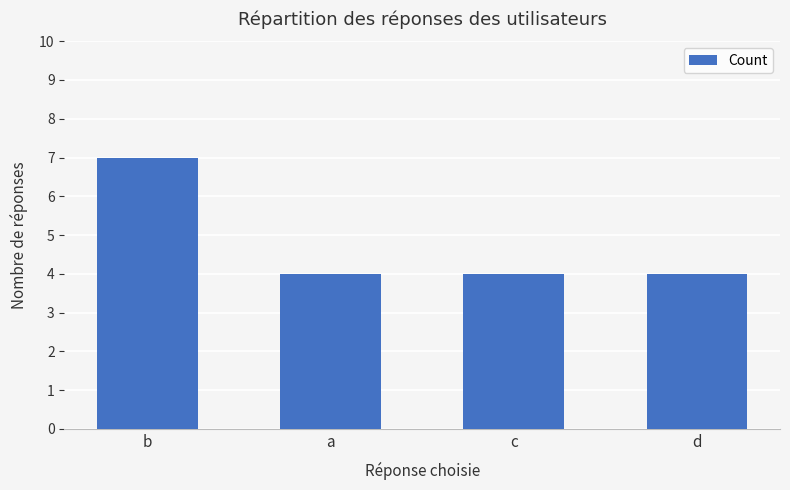

Which category has the highest value across all series?

b